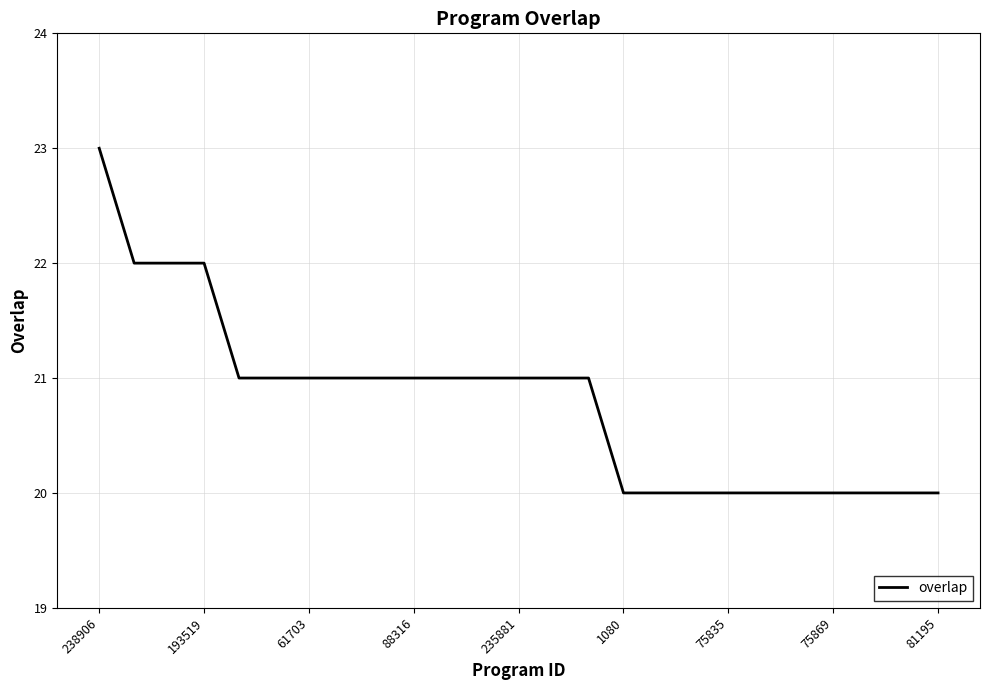

What is the greatest value displayed?

23